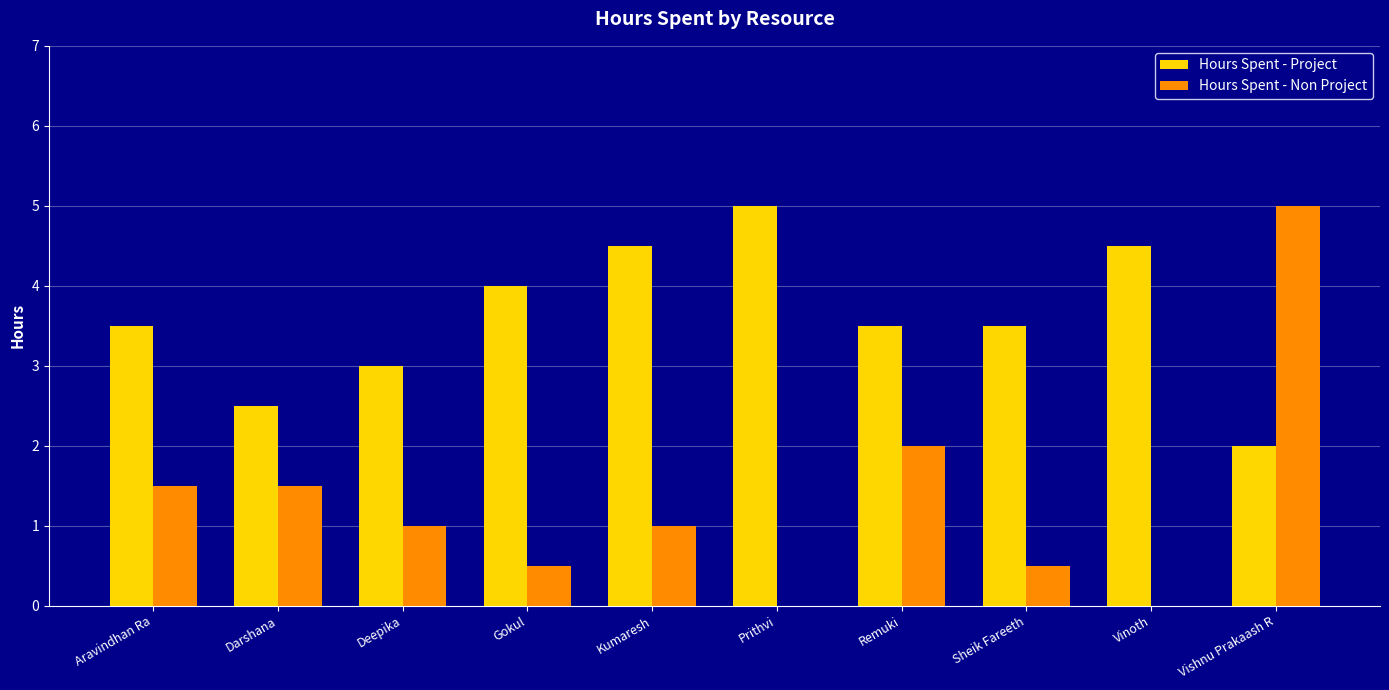

What is the approximate value of Hours Spent - Project at Remuki?

3.5